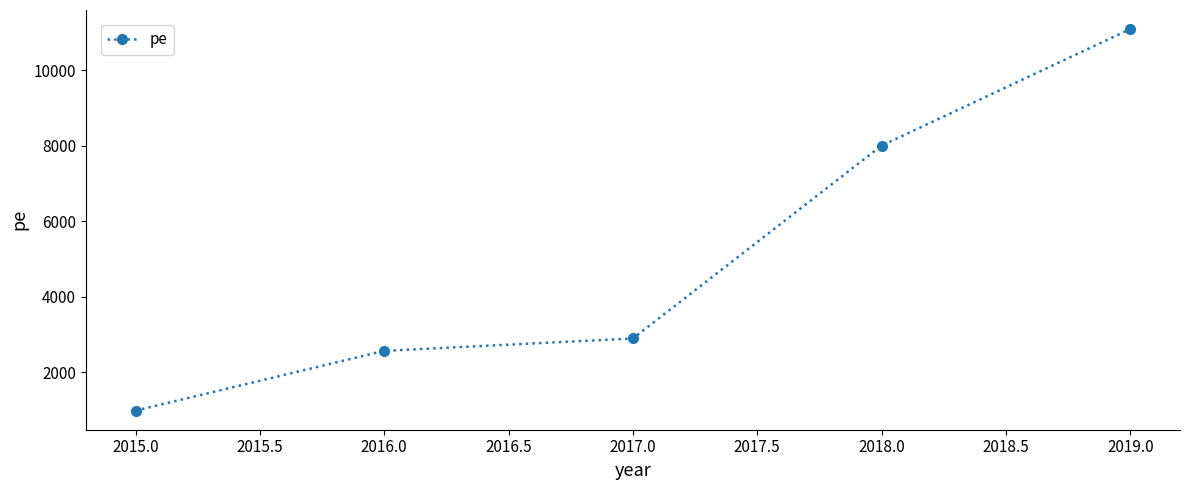

What is the difference between the second highest and second lowest values?

5443